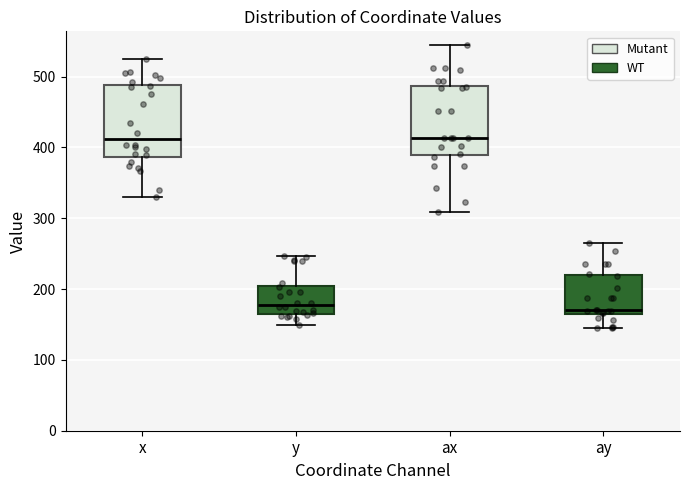

Reading left to right, read every box against the y-axis: the position of its median line, the range the box covers, and the ends of its whiskers. The values are not printed on the chart, so give them approximately, as read against the axis.

x: median 410, box 390 to 490, whiskers 330 to 520
y: median 180, box 170 to 200, whiskers 150 to 250
ax: median 410, box 390 to 490, whiskers 310 to 540
ay: median 170, box 160 to 220, whiskers 150 to 270